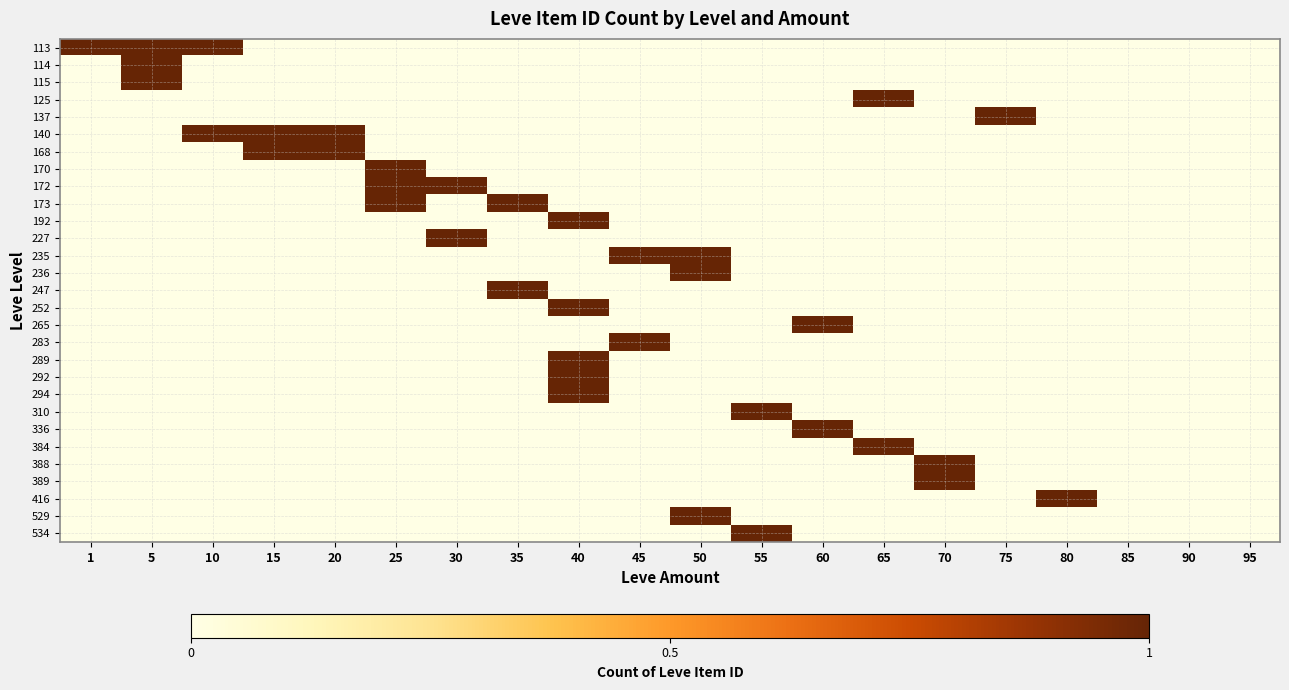

Reading right to left, extract all data points from this chart.

113: 95=0	90=0	85=0	80=0	75=0	70=0	65=0	60=0	55=0	50=0	45=0	40=0	35=0	30=0	25=0	20=0	15=0	10=1	5=1	1=1
114: 95=0	90=0	85=0	80=0	75=0	70=0	65=0	60=0	55=0	50=0	45=0	40=0	35=0	30=0	25=0	20=0	15=0	10=0	5=1	1=0
115: 95=0	90=0	85=0	80=0	75=0	70=0	65=0	60=0	55=0	50=0	45=0	40=0	35=0	30=0	25=0	20=0	15=0	10=0	5=1	1=0
125: 95=0	90=0	85=0	80=0	75=0	70=0	65=1	60=0	55=0	50=0	45=0	40=0	35=0	30=0	25=0	20=0	15=0	10=0	5=0	1=0
137: 95=0	90=0	85=0	80=0	75=1	70=0	65=0	60=0	55=0	50=0	45=0	40=0	35=0	30=0	25=0	20=0	15=0	10=0	5=0	1=0
140: 95=0	90=0	85=0	80=0	75=0	70=0	65=0	60=0	55=0	50=0	45=0	40=0	35=0	30=0	25=0	20=1	15=1	10=1	5=0	1=0
168: 95=0	90=0	85=0	80=0	75=0	70=0	65=0	60=0	55=0	50=0	45=0	40=0	35=0	30=0	25=0	20=1	15=1	10=0	5=0	1=0
170: 95=0	90=0	85=0	80=0	75=0	70=0	65=0	60=0	55=0	50=0	45=0	40=0	35=0	30=0	25=1	20=0	15=0	10=0	5=0	1=0
172: 95=0	90=0	85=0	80=0	75=0	70=0	65=0	60=0	55=0	50=0	45=0	40=0	35=0	30=1	25=1	20=0	15=0	10=0	5=0	1=0
173: 95=0	90=0	85=0	80=0	75=0	70=0	65=0	60=0	55=0	50=0	45=0	40=0	35=1	30=0	25=1	20=0	15=0	10=0	5=0	1=0
192: 95=0	90=0	85=0	80=0	75=0	70=0	65=0	60=0	55=0	50=0	45=0	40=1	35=0	30=0	25=0	20=0	15=0	10=0	5=0	1=0
227: 95=0	90=0	85=0	80=0	75=0	70=0	65=0	60=0	55=0	50=0	45=0	40=0	35=0	30=1	25=0	20=0	15=0	10=0	5=0	1=0
235: 95=0	90=0	85=0	80=0	75=0	70=0	65=0	60=0	55=0	50=1	45=1	40=0	35=0	30=0	25=0	20=0	15=0	10=0	5=0	1=0
236: 95=0	90=0	85=0	80=0	75=0	70=0	65=0	60=0	55=0	50=1	45=0	40=0	35=0	30=0	25=0	20=0	15=0	10=0	5=0	1=0
247: 95=0	90=0	85=0	80=0	75=0	70=0	65=0	60=0	55=0	50=0	45=0	40=0	35=1	30=0	25=0	20=0	15=0	10=0	5=0	1=0
252: 95=0	90=0	85=0	80=0	75=0	70=0	65=0	60=0	55=0	50=0	45=0	40=1	35=0	30=0	25=0	20=0	15=0	10=0	5=0	1=0
265: 95=0	90=0	85=0	80=0	75=0	70=0	65=0	60=1	55=0	50=0	45=0	40=0	35=0	30=0	25=0	20=0	15=0	10=0	5=0	1=0
283: 95=0	90=0	85=0	80=0	75=0	70=0	65=0	60=0	55=0	50=0	45=1	40=0	35=0	30=0	25=0	20=0	15=0	10=0	5=0	1=0
289: 95=0	90=0	85=0	80=0	75=0	70=0	65=0	60=0	55=0	50=0	45=0	40=1	35=0	30=0	25=0	20=0	15=0	10=0	5=0	1=0
292: 95=0	90=0	85=0	80=0	75=0	70=0	65=0	60=0	55=0	50=0	45=0	40=1	35=0	30=0	25=0	20=0	15=0	10=0	5=0	1=0
294: 95=0	90=0	85=0	80=0	75=0	70=0	65=0	60=0	55=0	50=0	45=0	40=1	35=0	30=0	25=0	20=0	15=0	10=0	5=0	1=0
310: 95=0	90=0	85=0	80=0	75=0	70=0	65=0	60=0	55=1	50=0	45=0	40=0	35=0	30=0	25=0	20=0	15=0	10=0	5=0	1=0
336: 95=0	90=0	85=0	80=0	75=0	70=0	65=0	60=1	55=0	50=0	45=0	40=0	35=0	30=0	25=0	20=0	15=0	10=0	5=0	1=0
384: 95=0	90=0	85=0	80=0	75=0	70=0	65=1	60=0	55=0	50=0	45=0	40=0	35=0	30=0	25=0	20=0	15=0	10=0	5=0	1=0
388: 95=0	90=0	85=0	80=0	75=0	70=1	65=0	60=0	55=0	50=0	45=0	40=0	35=0	30=0	25=0	20=0	15=0	10=0	5=0	1=0
389: 95=0	90=0	85=0	80=0	75=0	70=1	65=0	60=0	55=0	50=0	45=0	40=0	35=0	30=0	25=0	20=0	15=0	10=0	5=0	1=0
416: 95=0	90=0	85=0	80=1	75=0	70=0	65=0	60=0	55=0	50=0	45=0	40=0	35=0	30=0	25=0	20=0	15=0	10=0	5=0	1=0
529: 95=0	90=0	85=0	80=0	75=0	70=0	65=0	60=0	55=0	50=1	45=0	40=0	35=0	30=0	25=0	20=0	15=0	10=0	5=0	1=0
534: 95=0	90=0	85=0	80=0	75=0	70=0	65=0	60=0	55=1	50=0	45=0	40=0	35=0	30=0	25=0	20=0	15=0	10=0	5=0	1=0